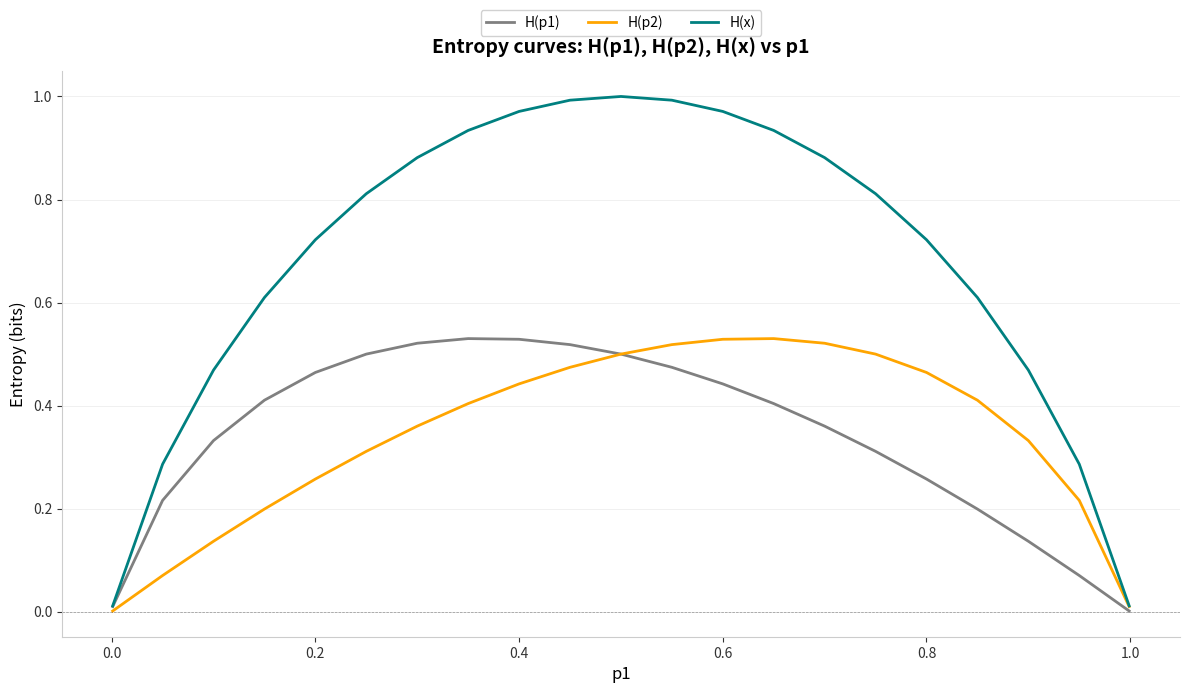

Which series has the largest total across all categories?

H(x)